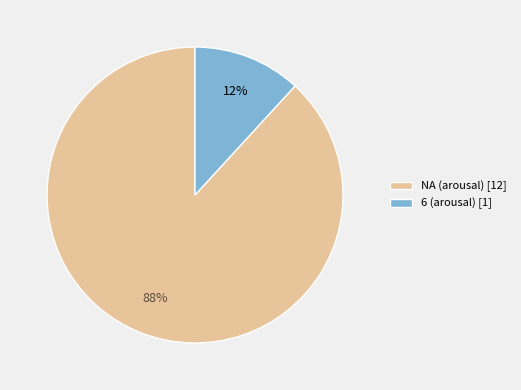

Count the number of slices in the pie.

2